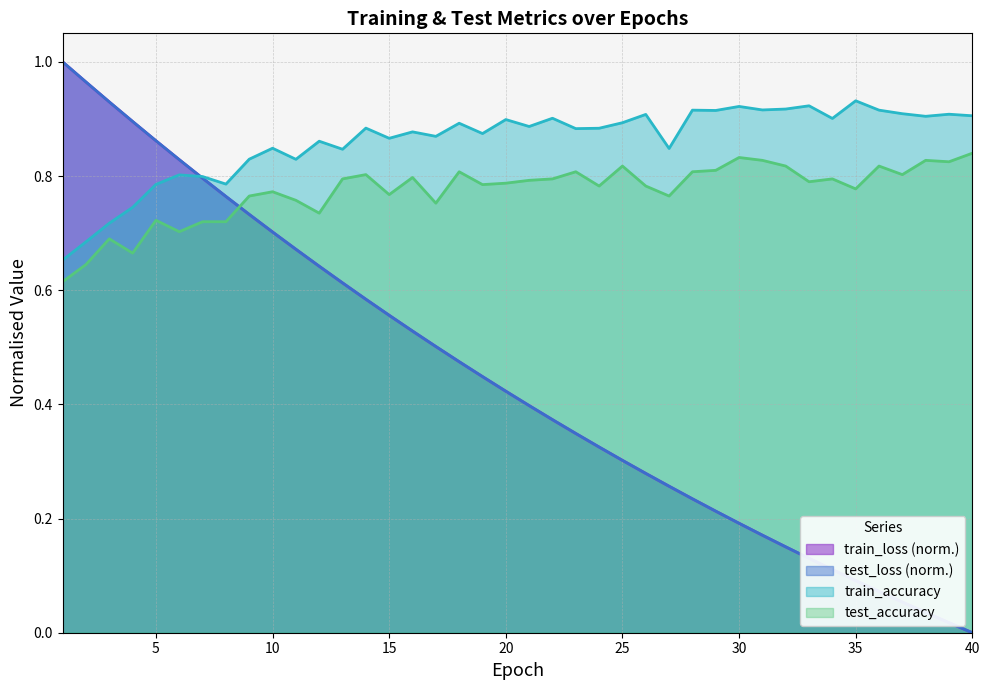

At how many categories does at least one series exceed 0?

40